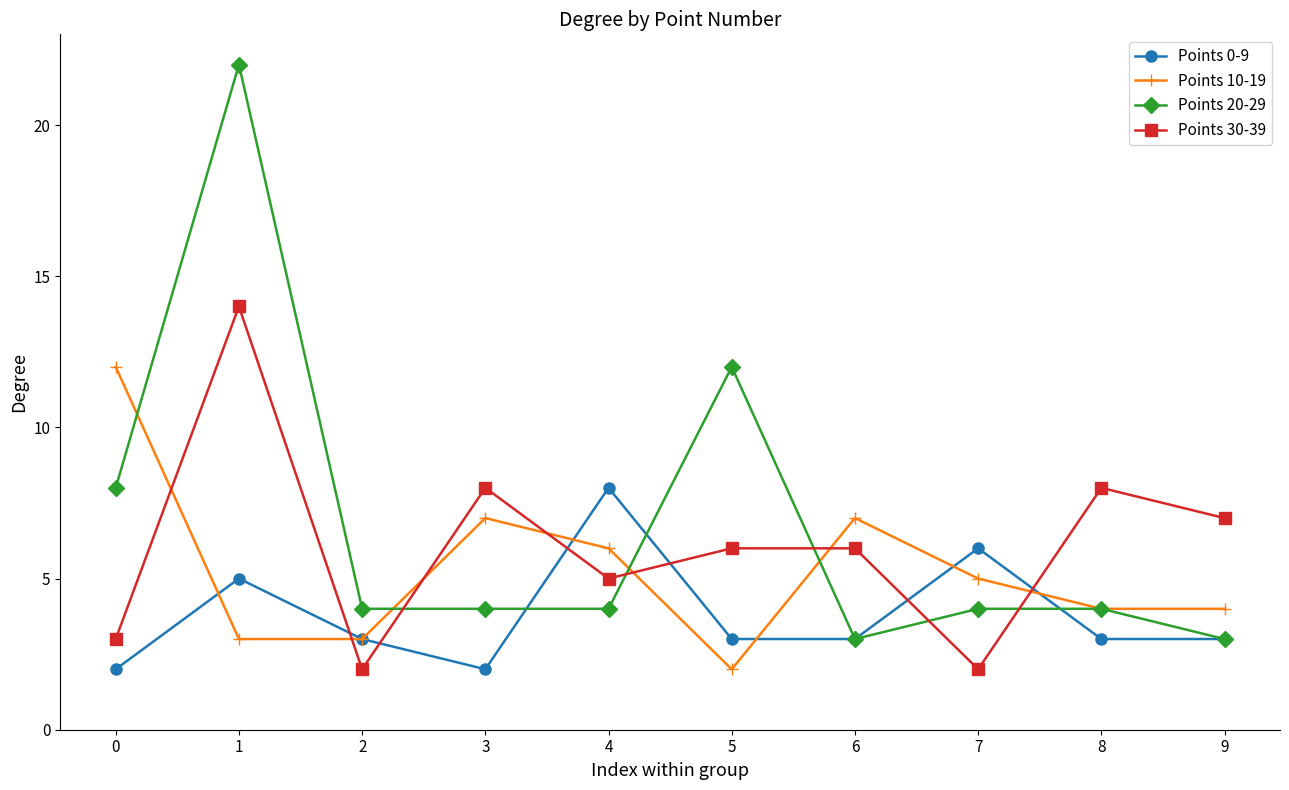

What is the sum of all Points 0-9 values?

38